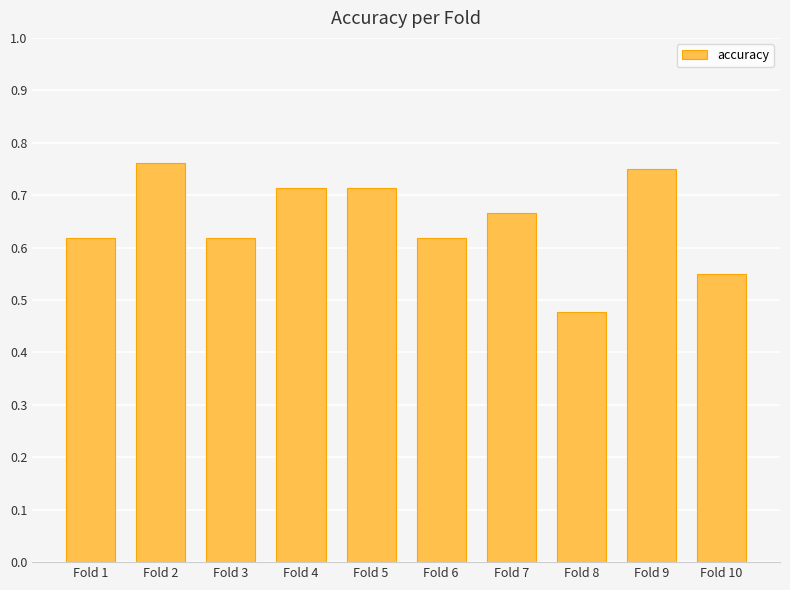

How many bars are there in total?

10